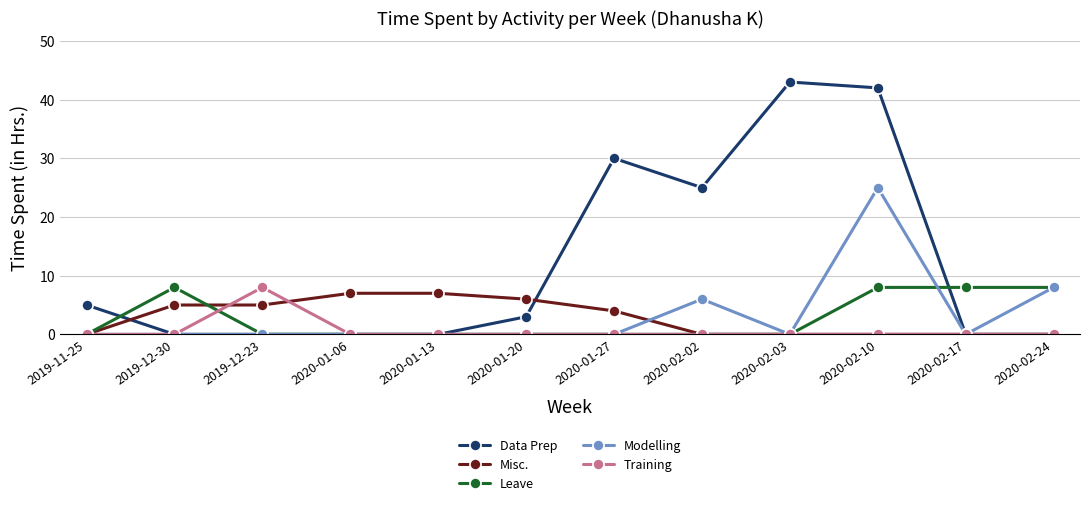

True or false: Misc. has a value of 9 at 2020-01-20.

False